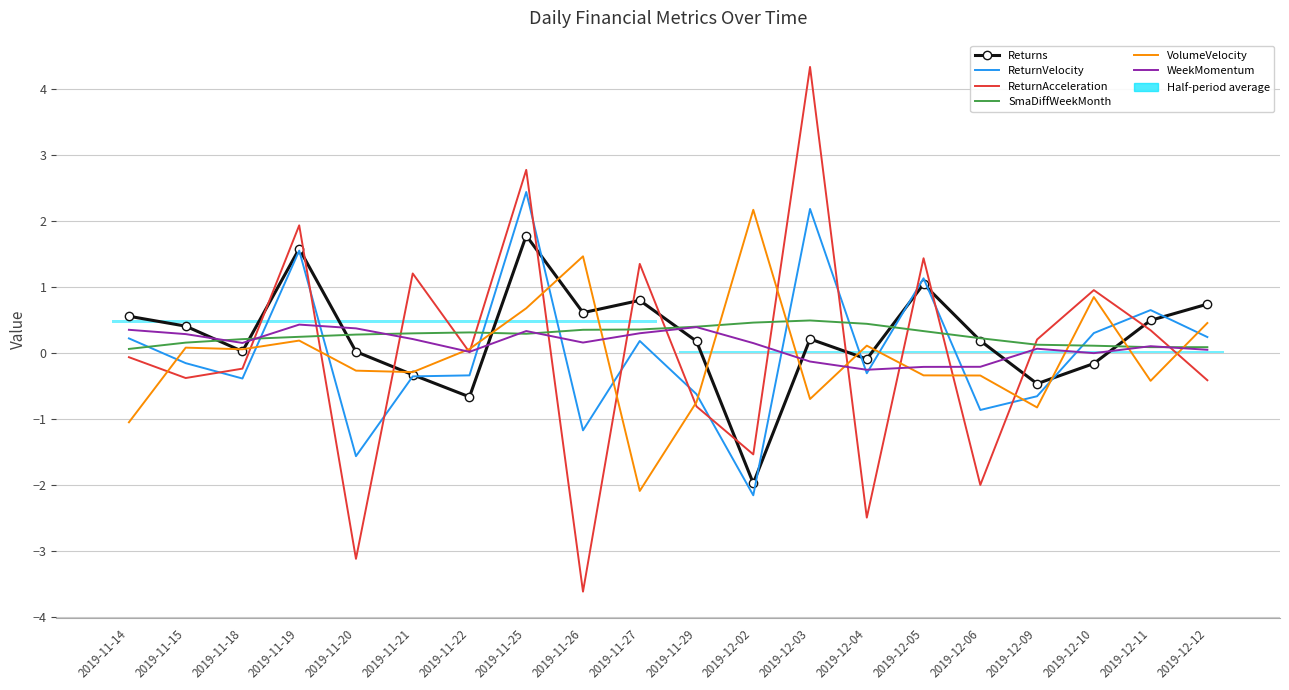

What is the difference between the maximum and minimum values in the Returns series?

3.8